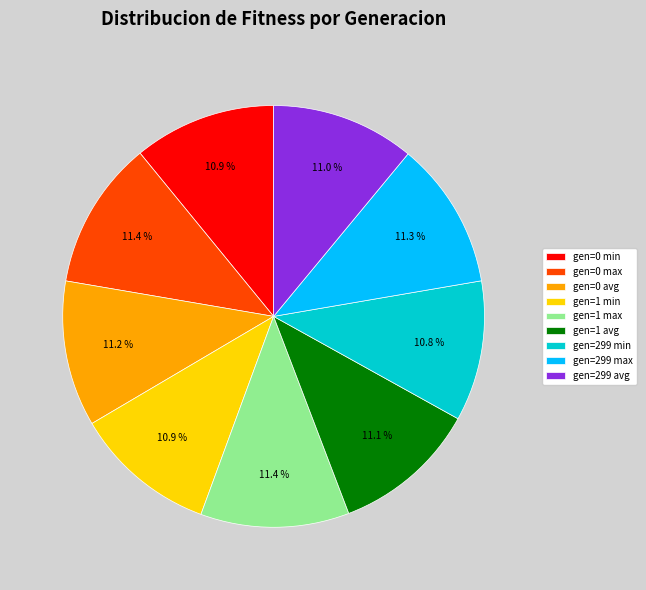

Is there any slice that represents more than half of the pie?

No